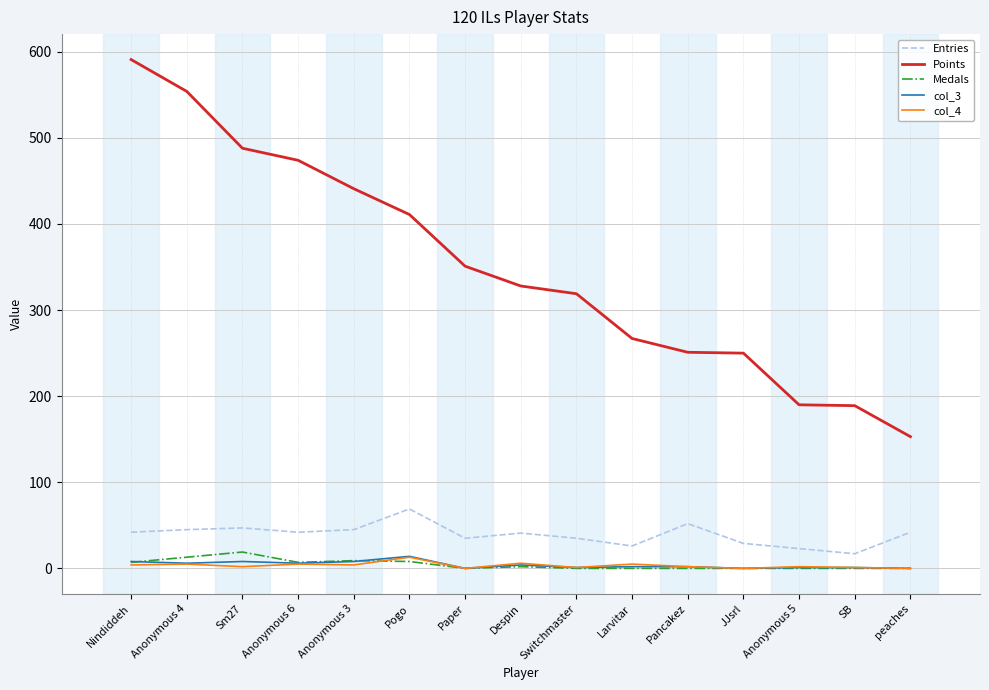

Which series has the widest spread of values?

Points